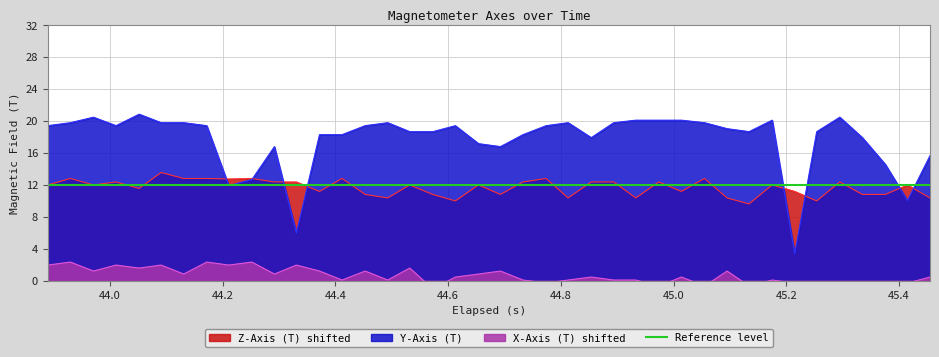

At how many categories does at least one series exceed 4?

40